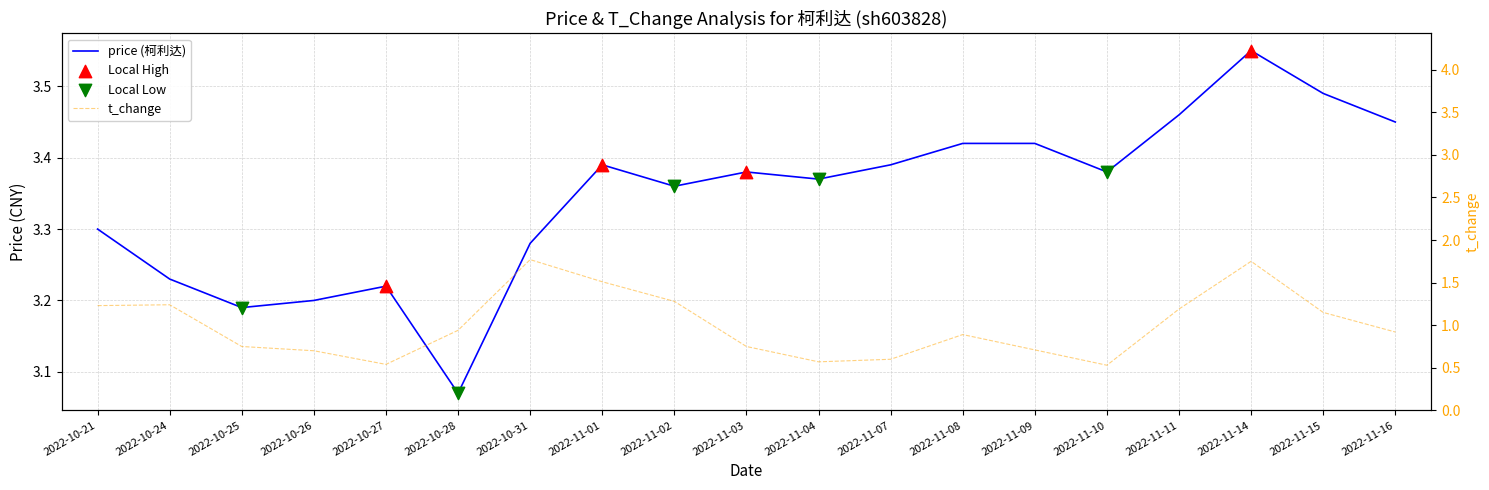

What are all the series names shown in the legend?

price, t_change